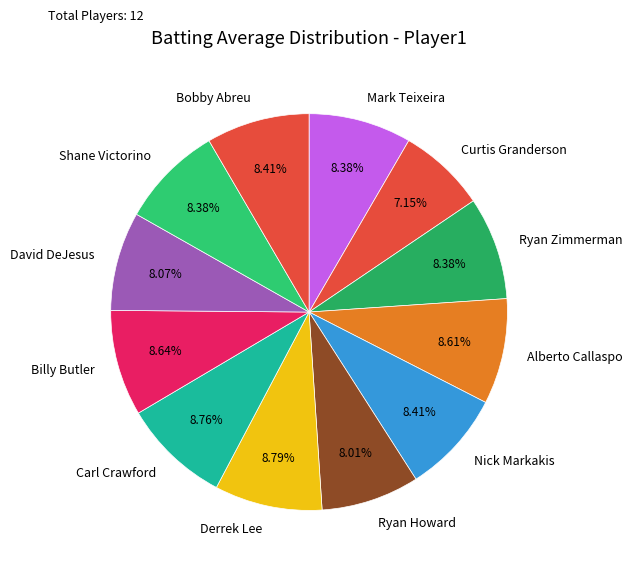

How many slices are in this pie chart?

12